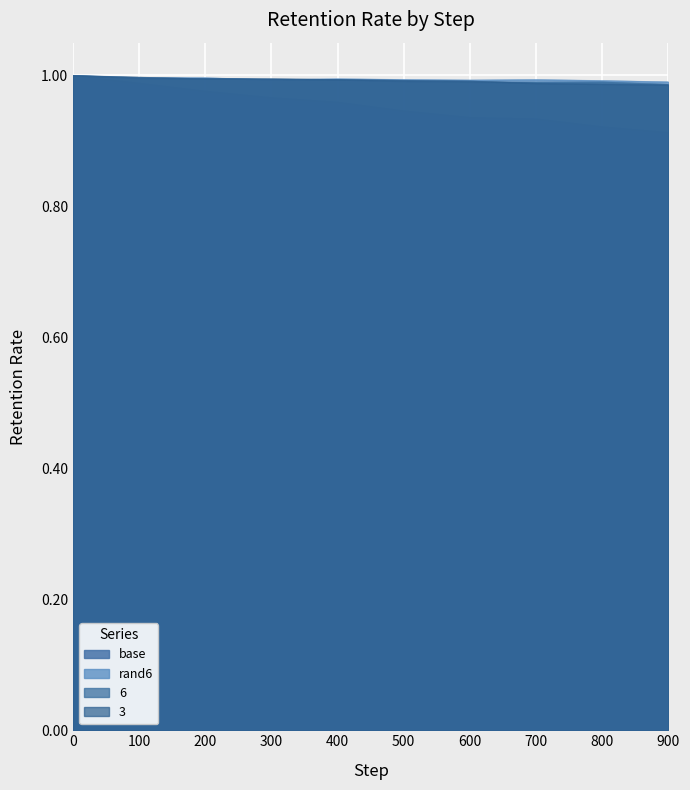

What is the sum of all rand6 values?

9.9